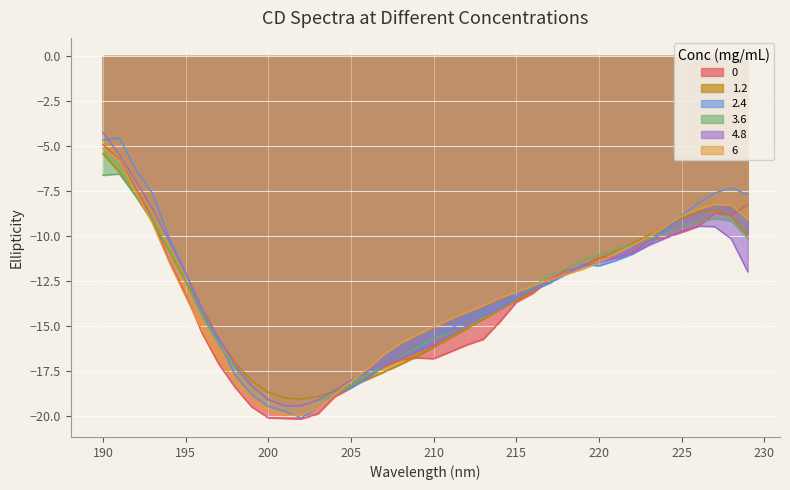

What is the difference between the maximum and minimum values in the 6 series?

14.9